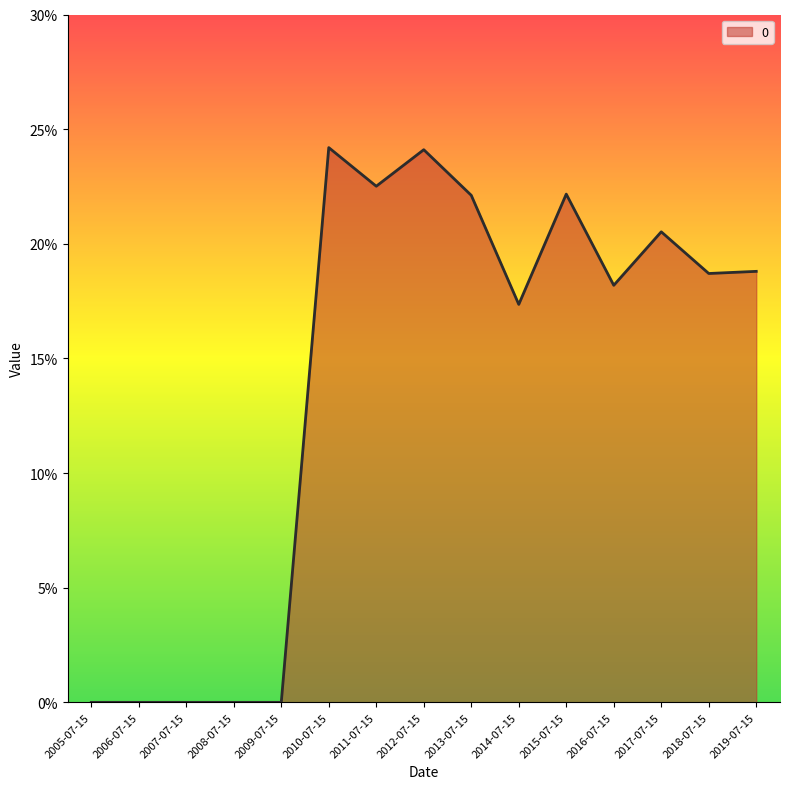

Where is the first local maximum?

2010-07-15